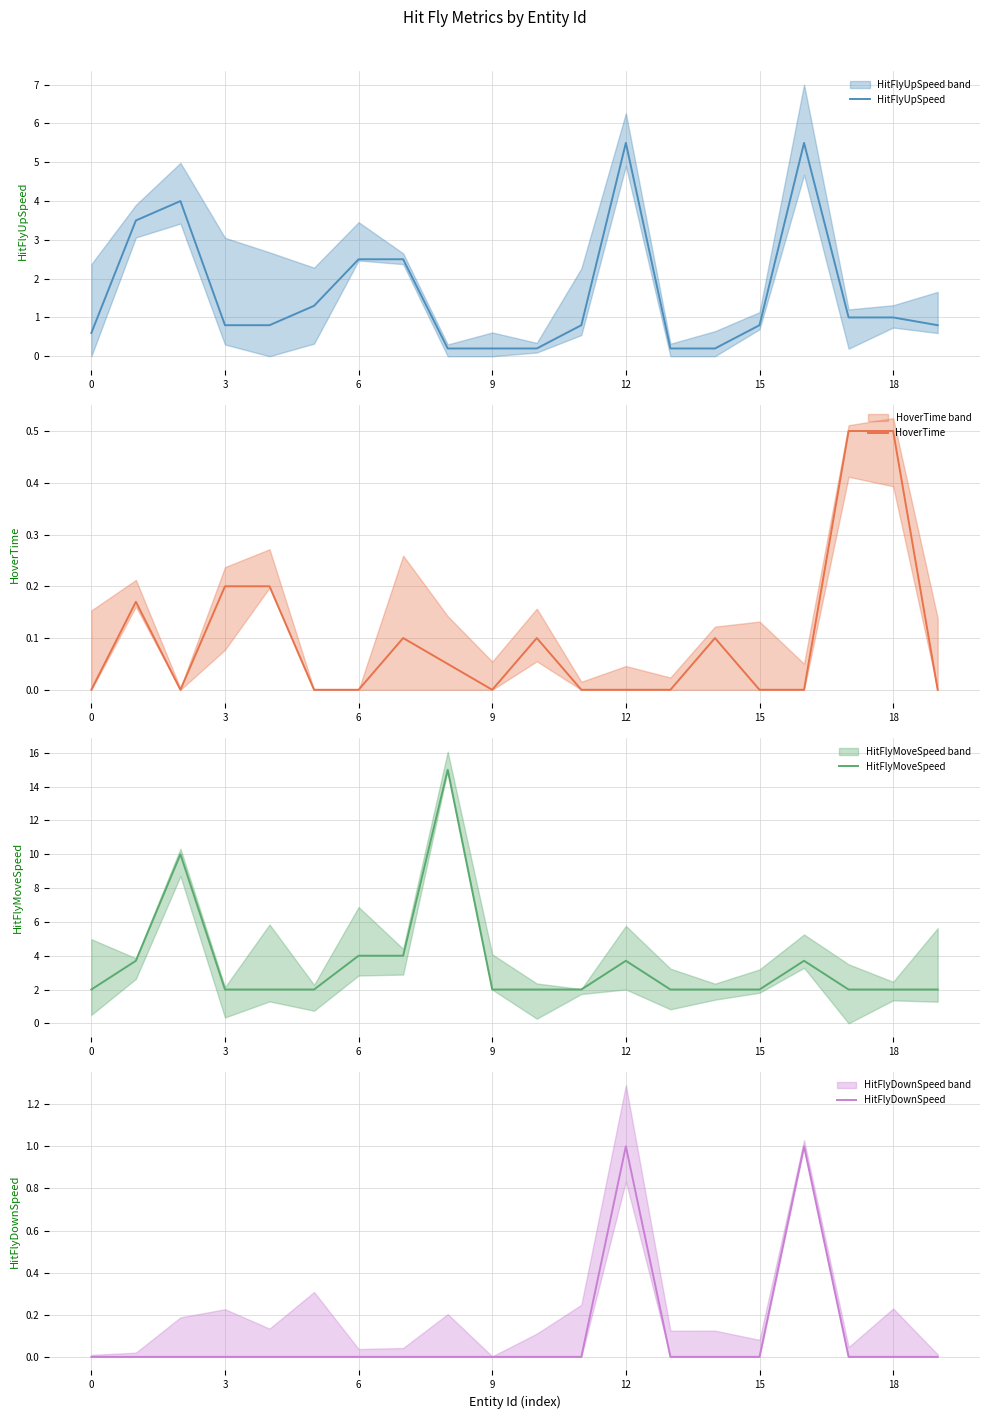

How many categories are shown in the chart?

20